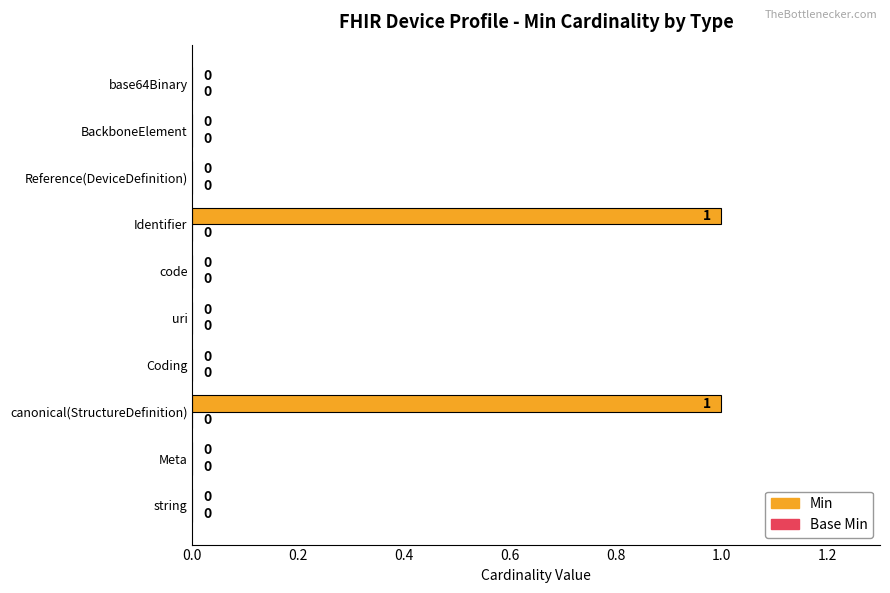

True or false: the data shows 1 at base64Binary.

False